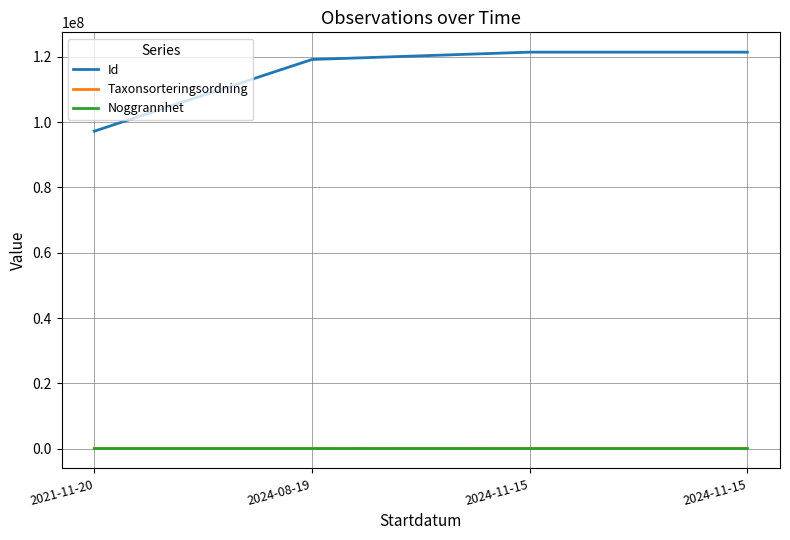

True or false: Noggrannhet and Taxonsorteringsordning cross at least once.

False